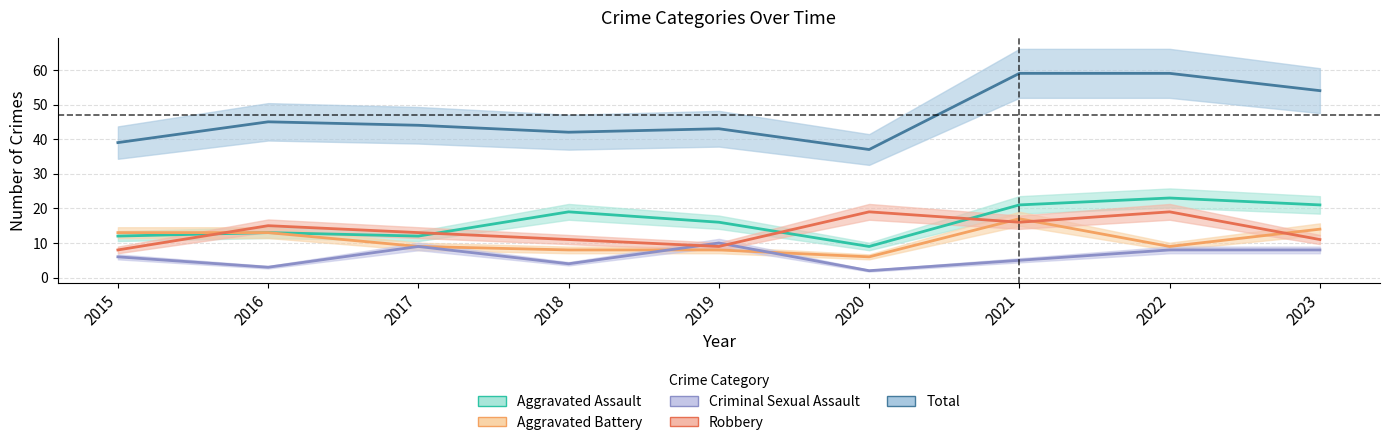

List the series in order of their peak value, highest first.

Total, Aggravated Assault, Robbery, Aggravated Battery, Criminal Sexual Assault